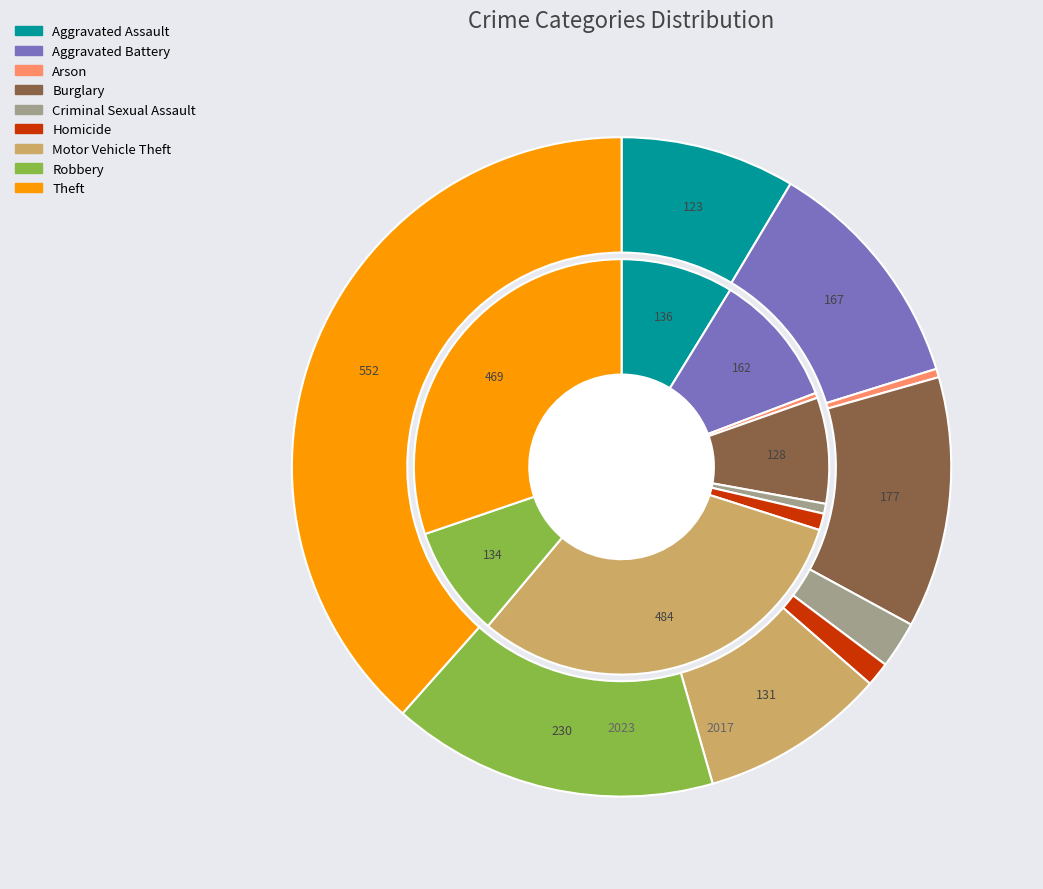

Is it true that 3 is 3% of the pie?

False